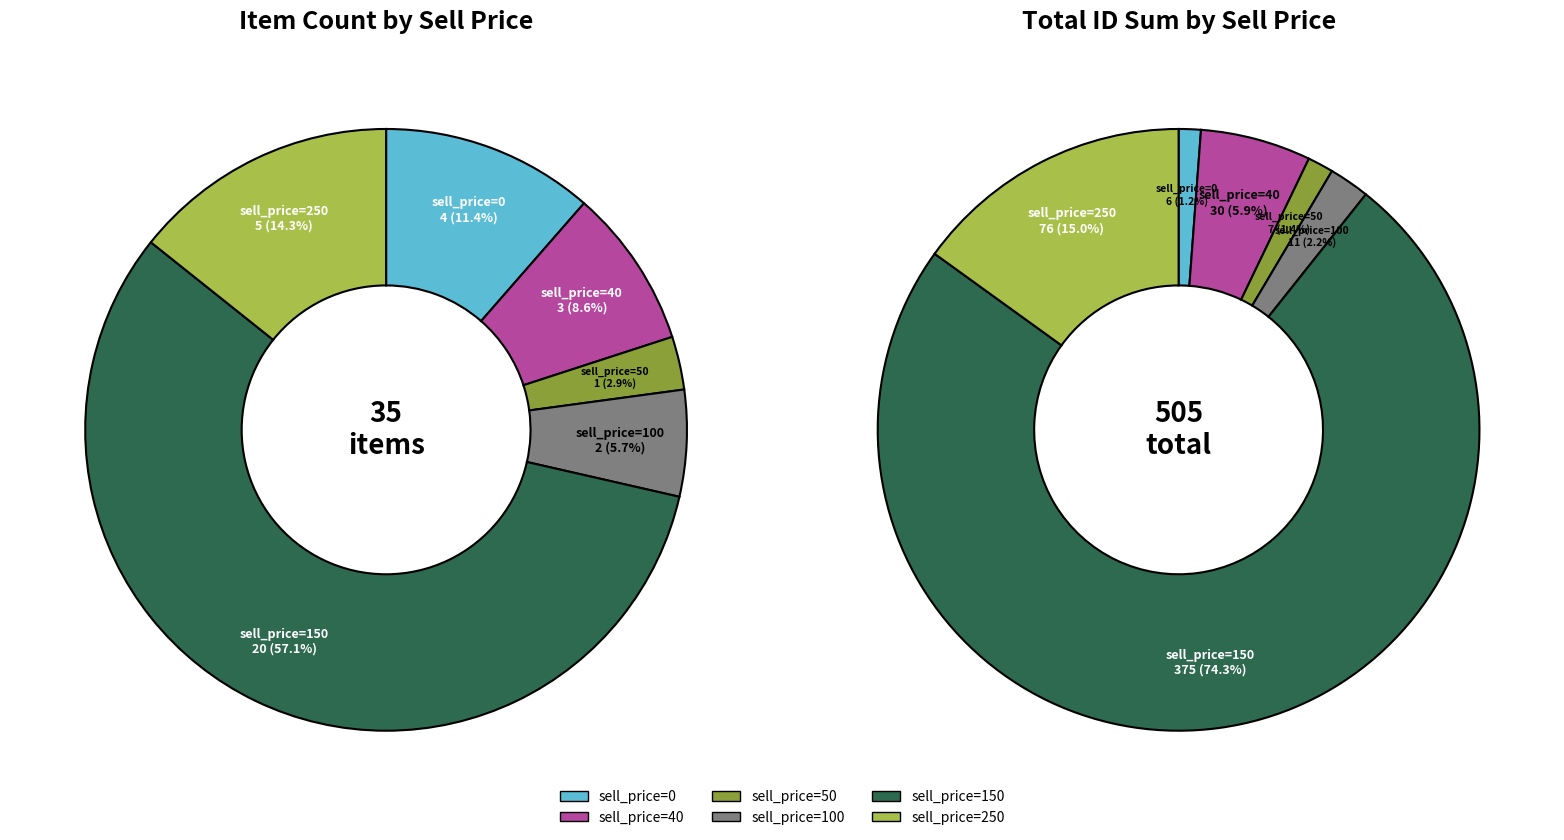

To the nearest percent, what percentage of the pie is 7?

1%